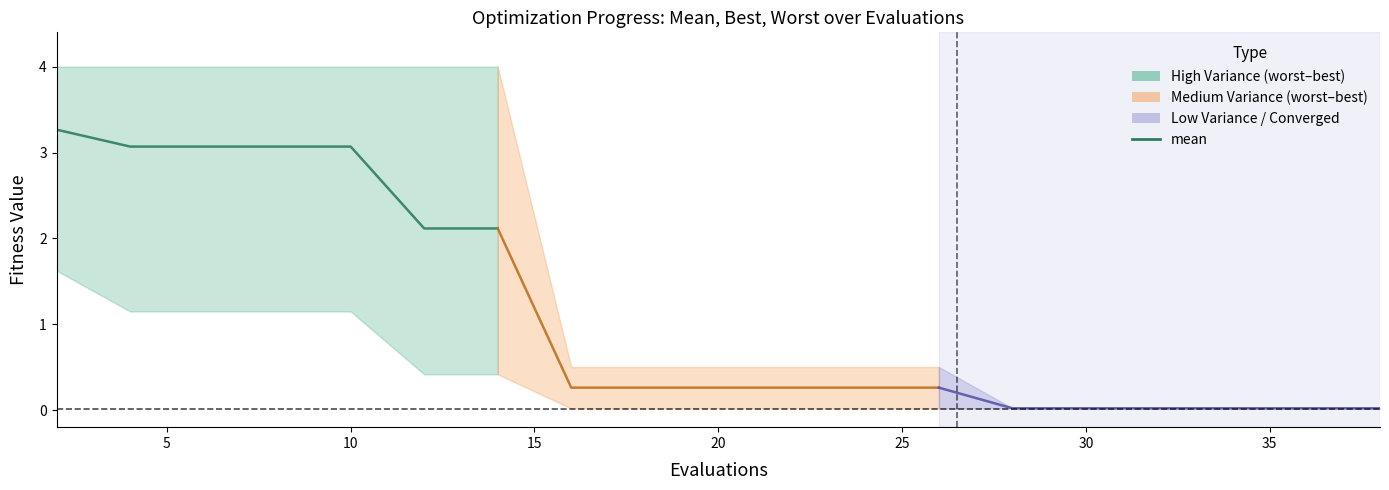

Which category has the lowest value across all series?

16